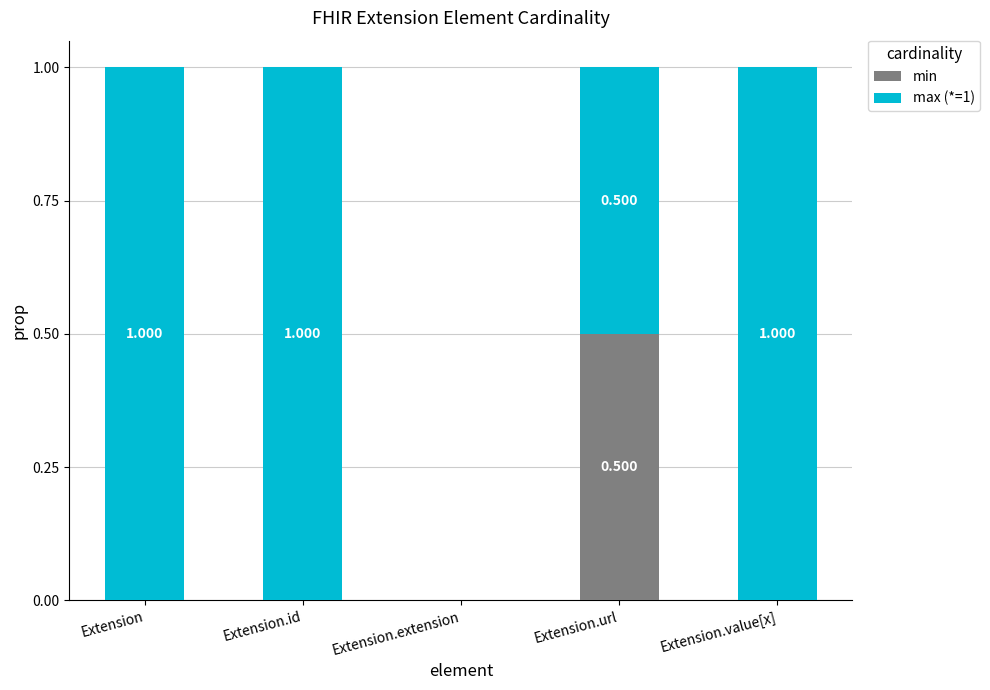

Which category has the highest value in the min series?

Extension.url